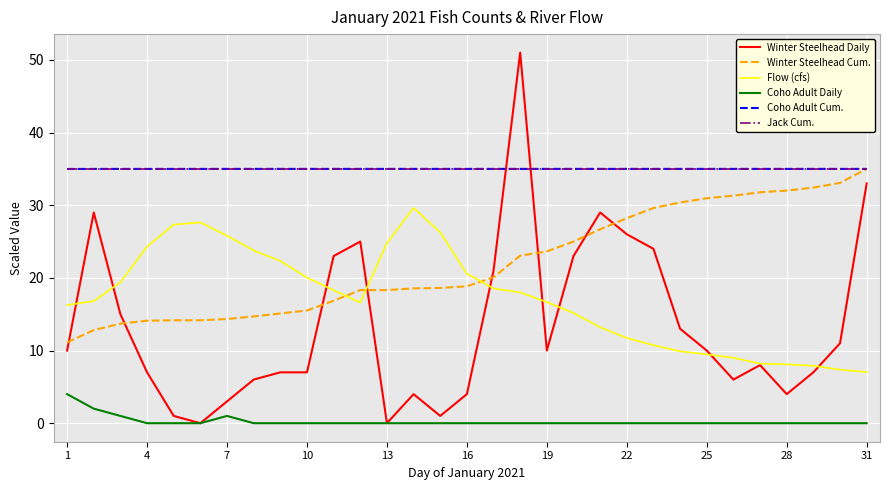

What is the highest value of the Jack Cum. series?

35.0